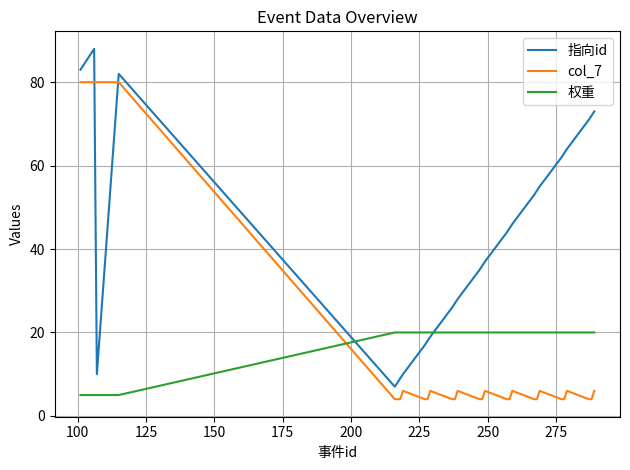

Which series has the widest spread of values?

指向id